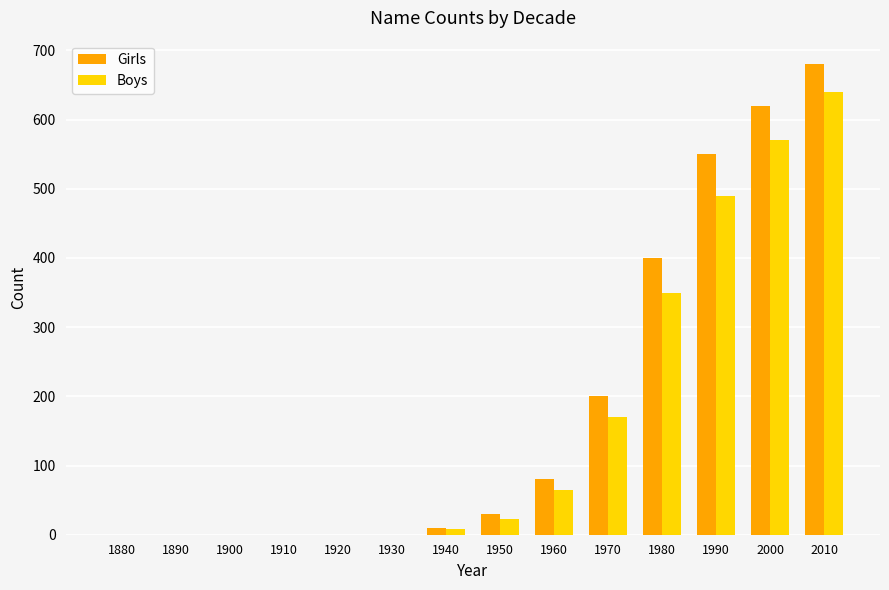

What is the average value of the Girls series?

184